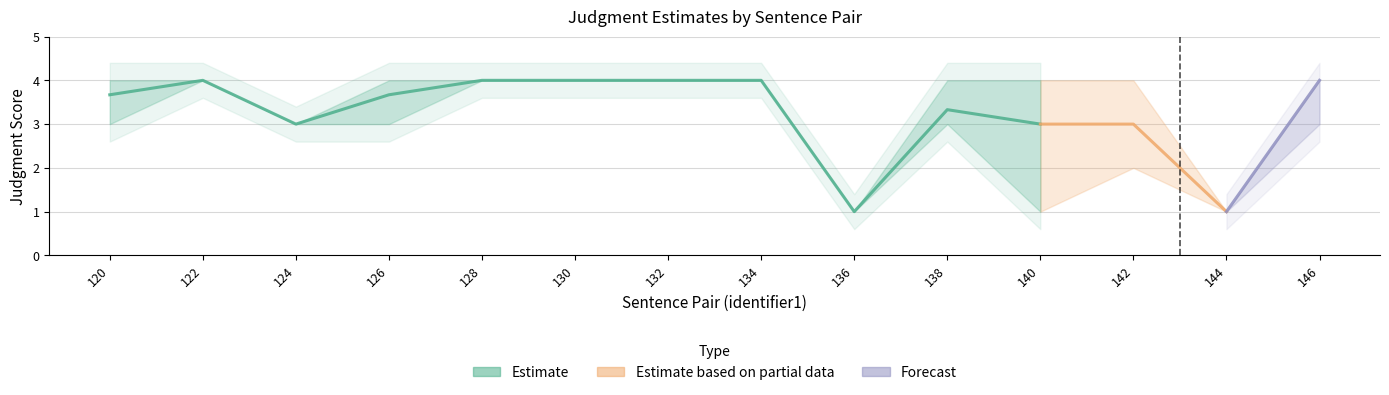

True or false: lower_judgment has a value of 0.6 at 138.

False